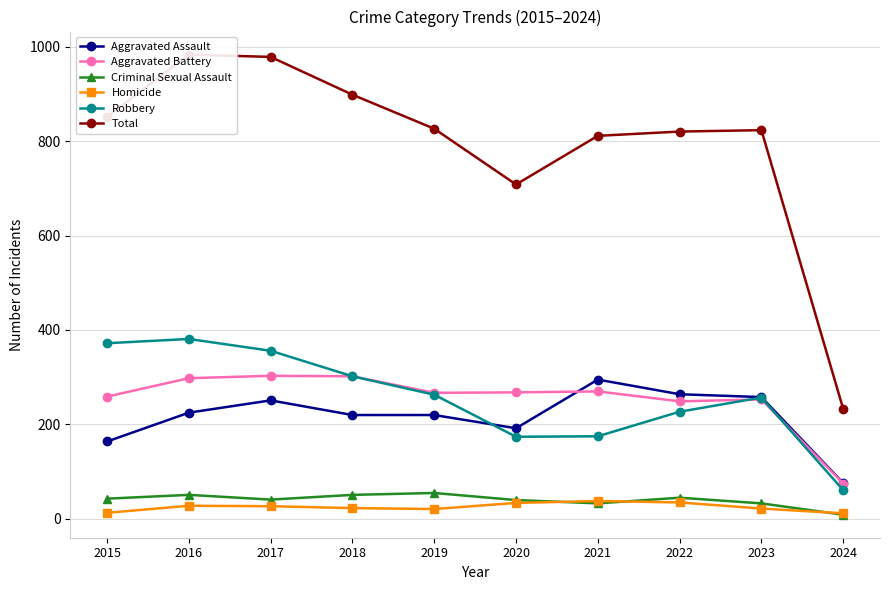

Does the chart have visible grid lines?

Yes